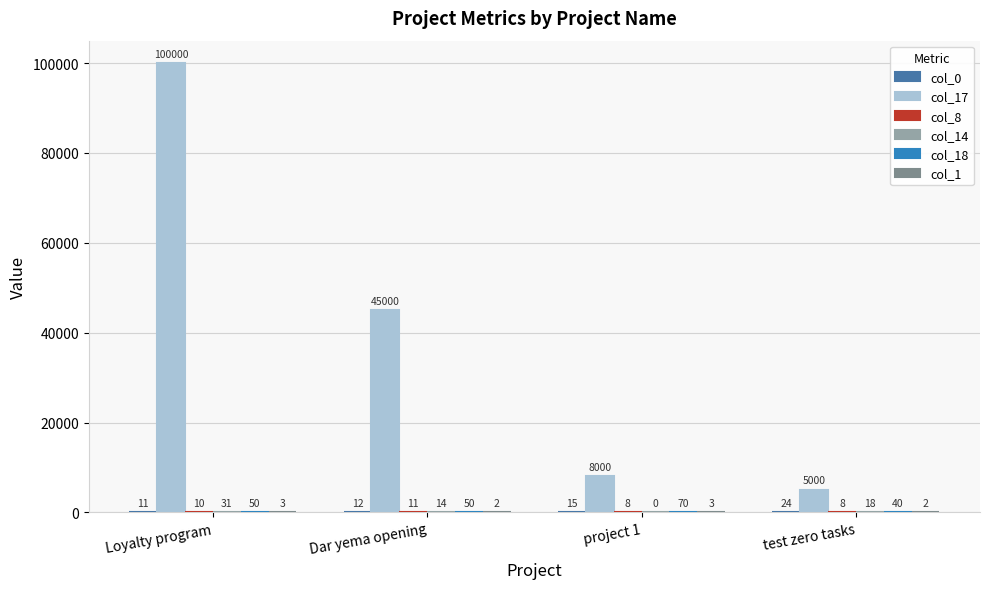

Are the bars grouped side by side (vs. stacked)?

Yes